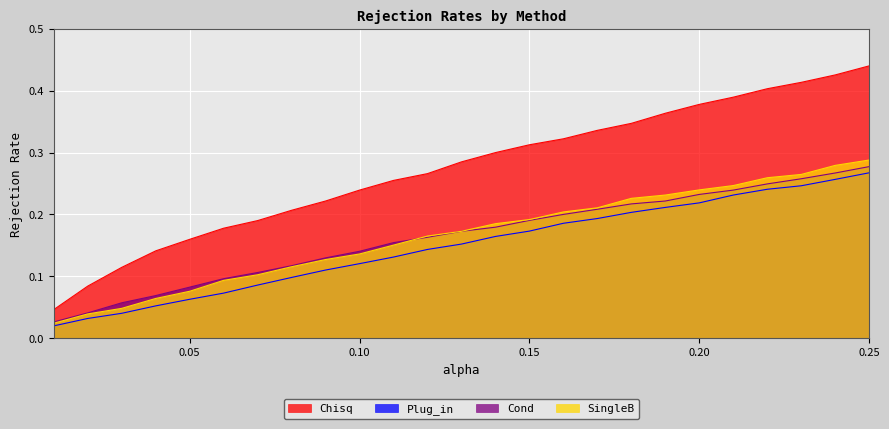

What are all the series names shown in the legend?

Chisq, Plug_in, Cond, SingleB